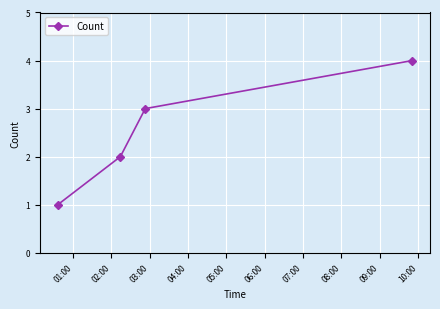

True or false: the data has more than 1 interior local peaks.

False